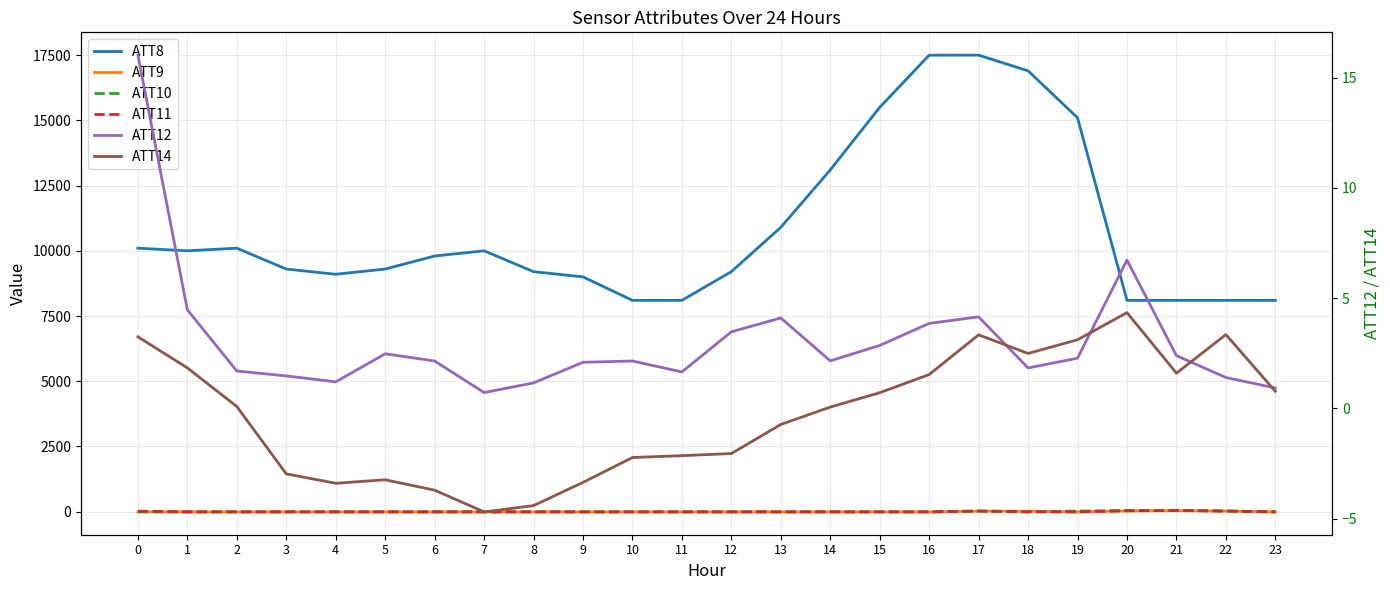

Which series has the largest range (max minus min)?

ATT8